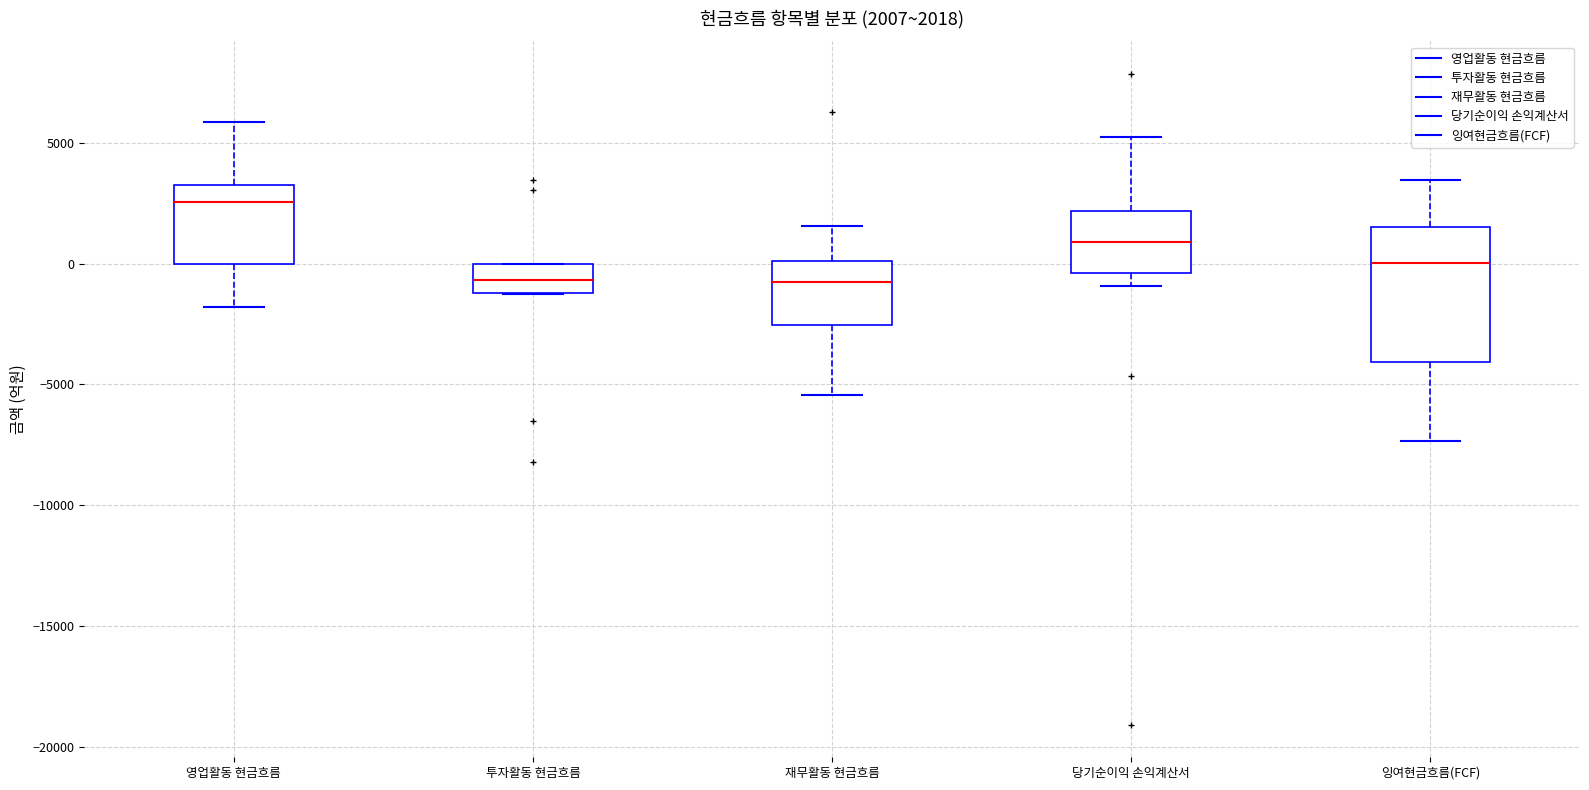

Which box is the tallest, from its lower edge to its upper edge?

잉여현금흐름(FCF)